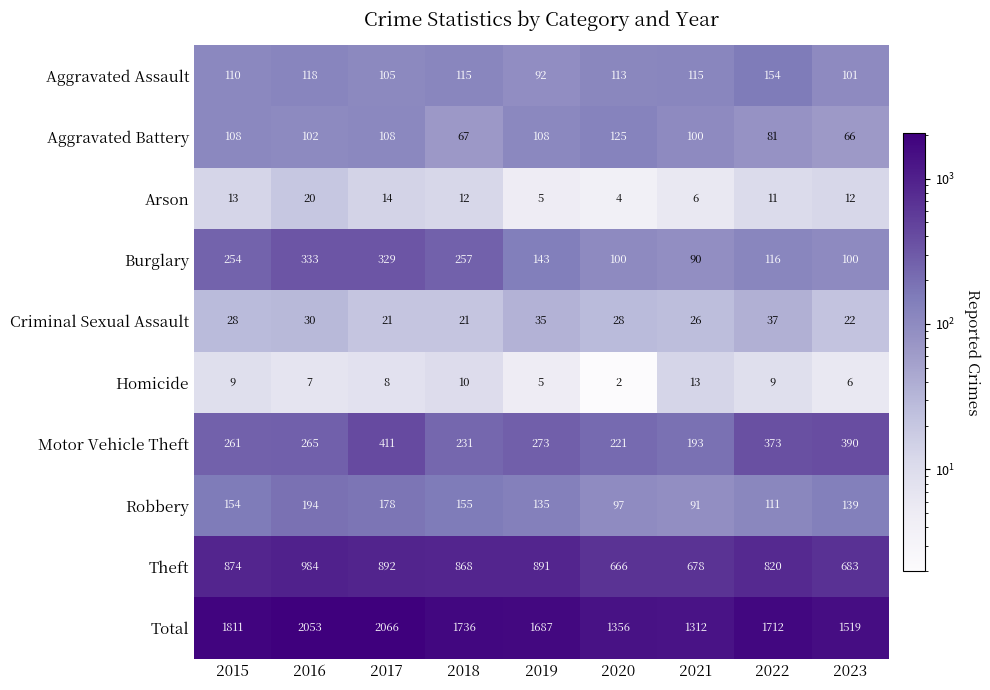

Rank the series at 2022 from lowest to highest value.

Homicide, Arson, Criminal Sexual Assault, Aggravated Battery, Robbery, Burglary, Aggravated Assault, Motor Vehicle Theft, Theft, Total